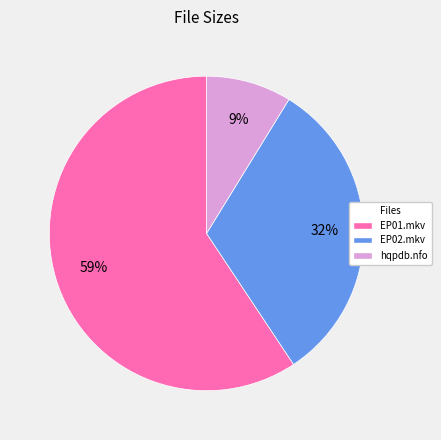

Do hqpdb.nfo and EP02.mkv together represent more than half of the pie?

No